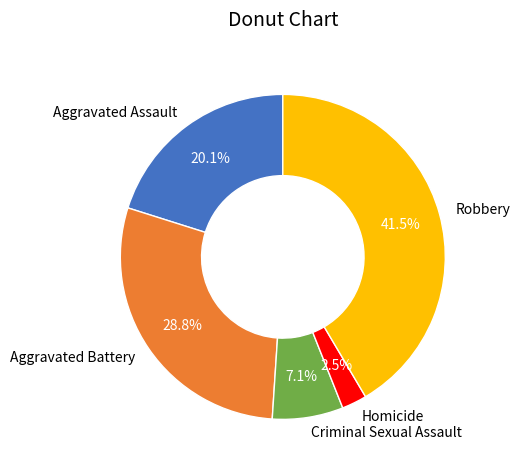

Between Homicide and Robbery, which is larger?

Robbery